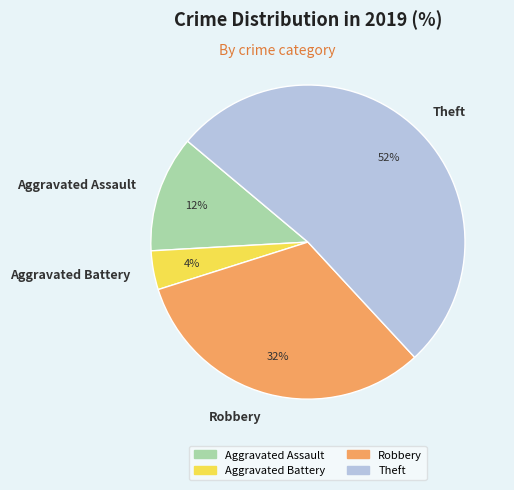

Does Robbery represent more than half of the total?

No